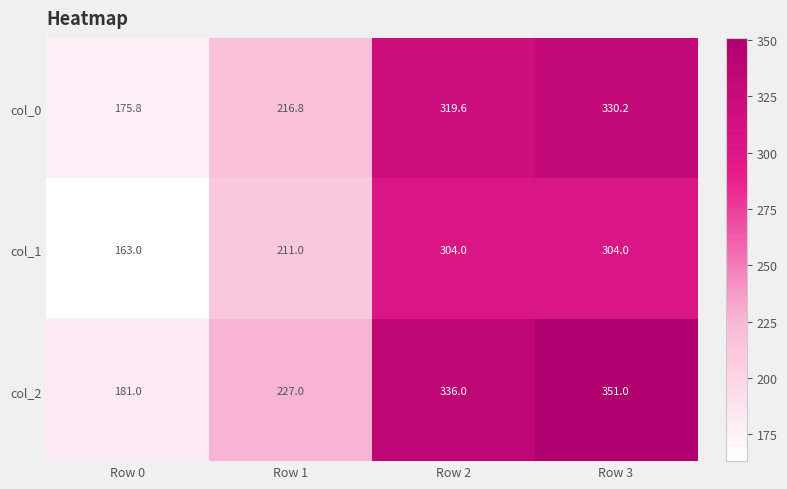

At which category is the sum across all series the highest?

Row 3